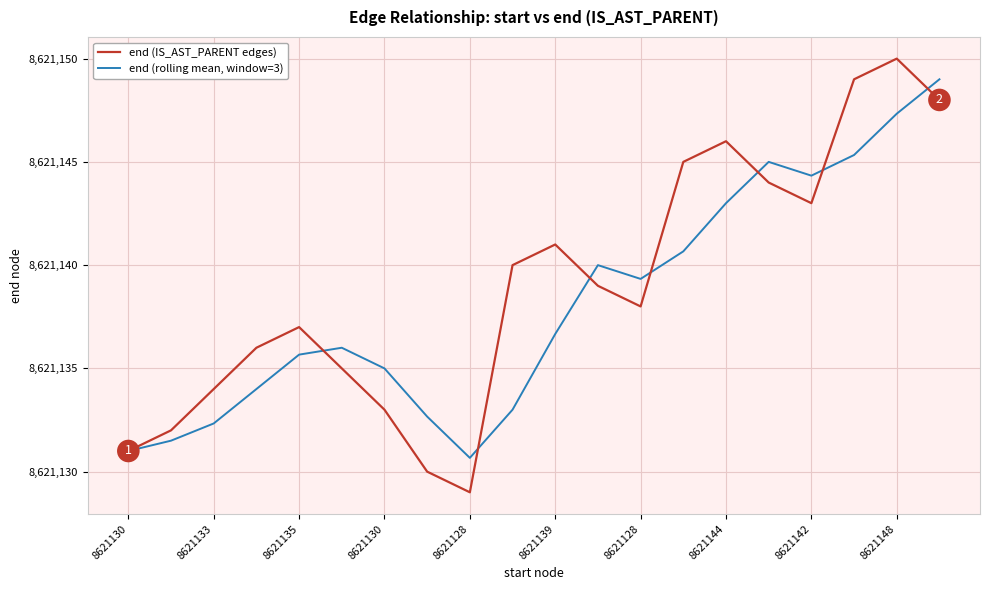

List the series in order of their peak value, lowest first.

end (rolling mean, window=3), end (IS_AST_PARENT edges)